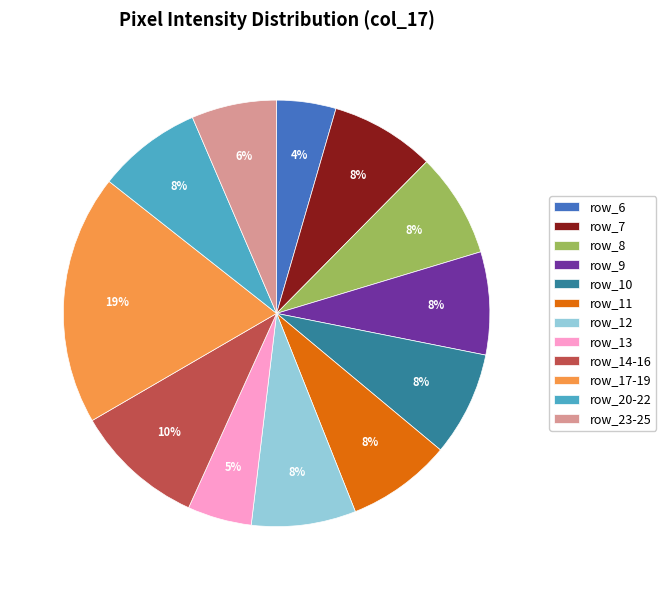

Count the number of slices in the pie.

12